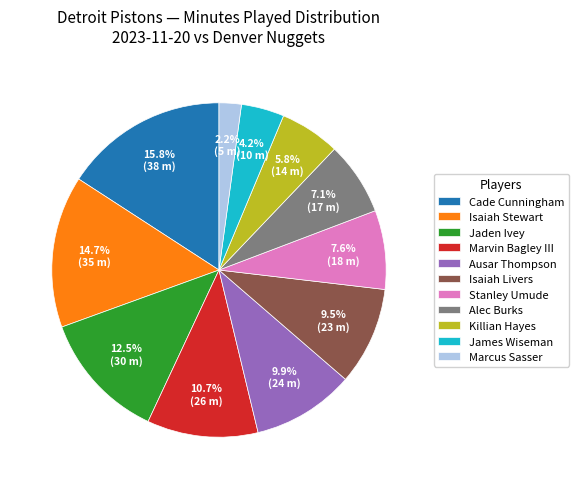

Is it true that Alec Burks is 1% of the pie?

False